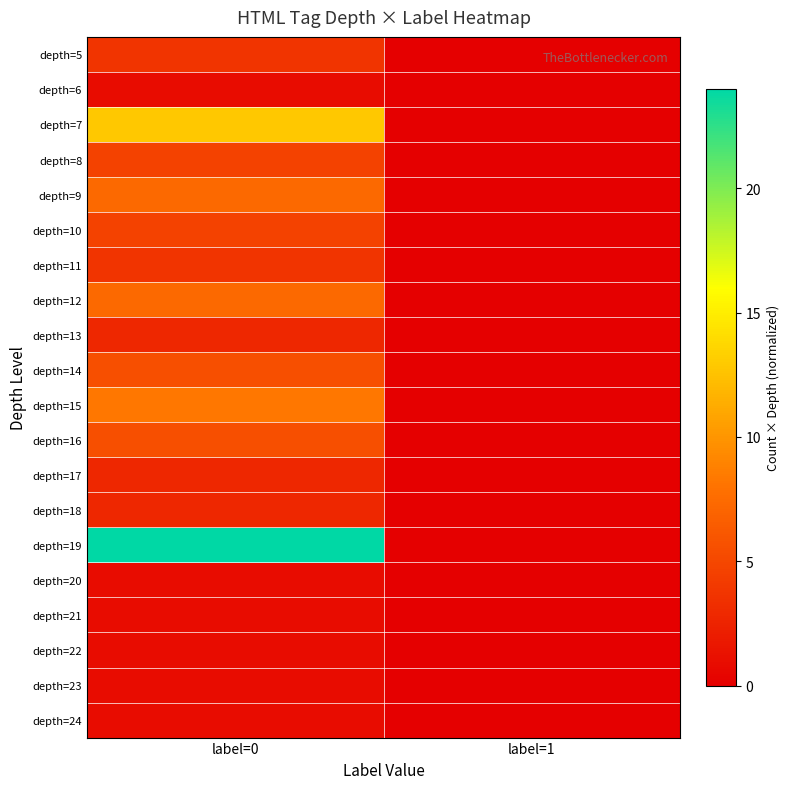

Reading right to left, transcribe all the data shown in this chart.

depth=5: label=1=0.0	label=0=3.7
depth=6: label=1=0.0	label=0=0.9
depth=7: label=1=0.0	label=0=12.9
depth=8: label=1=0.0	label=0=4.6
depth=9: label=1=0.0	label=0=7.4
depth=10: label=1=0.0	label=0=4.6
depth=11: label=1=0.0	label=0=3.7
depth=12: label=1=0.0	label=0=7.4
depth=13: label=1=0.0	label=0=2.8
depth=14: label=1=0.0	label=0=5.5
depth=15: label=1=0.0	label=0=8.3
depth=16: label=1=0.0	label=0=5.5
depth=17: label=1=0.0	label=0=2.8
depth=18: label=1=0.0	label=0=2.8
depth=19: label=1=0.0	label=0=24.0
depth=20: label=1=0.0	label=0=0.9
depth=21: label=1=0.0	label=0=0.9
depth=22: label=1=0.0	label=0=0.9
depth=23: label=1=0.0	label=0=0.9
depth=24: label=1=0.0	label=0=0.9